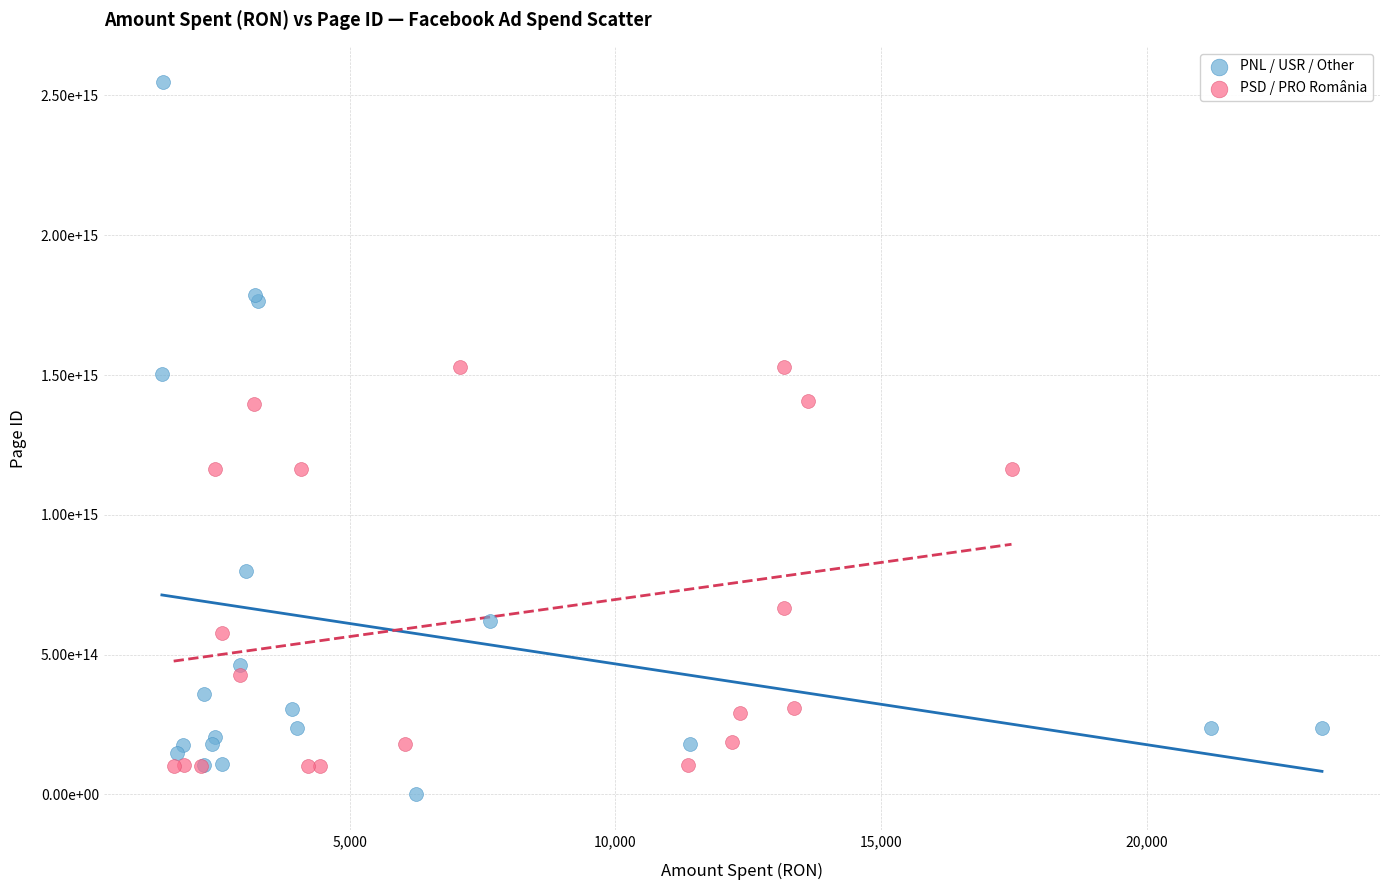

What are all the series names shown in the legend?

PNL / USR / Other, PSD / PRO România